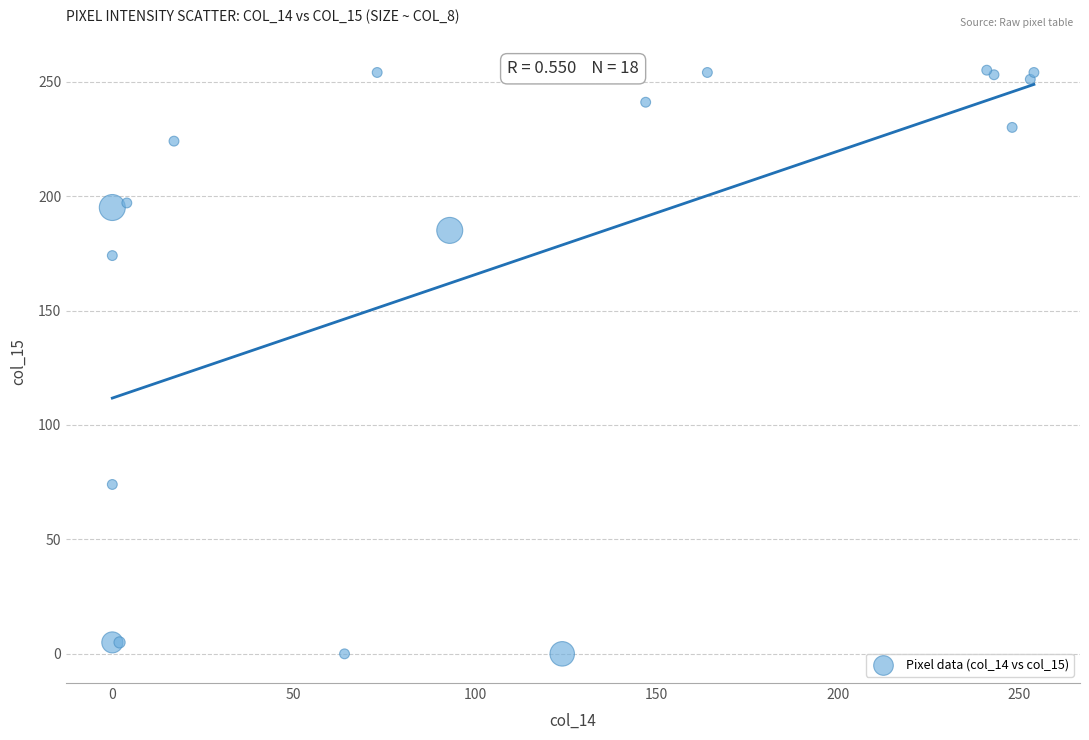

What Y value in the scatter plot is closest to 127?

174